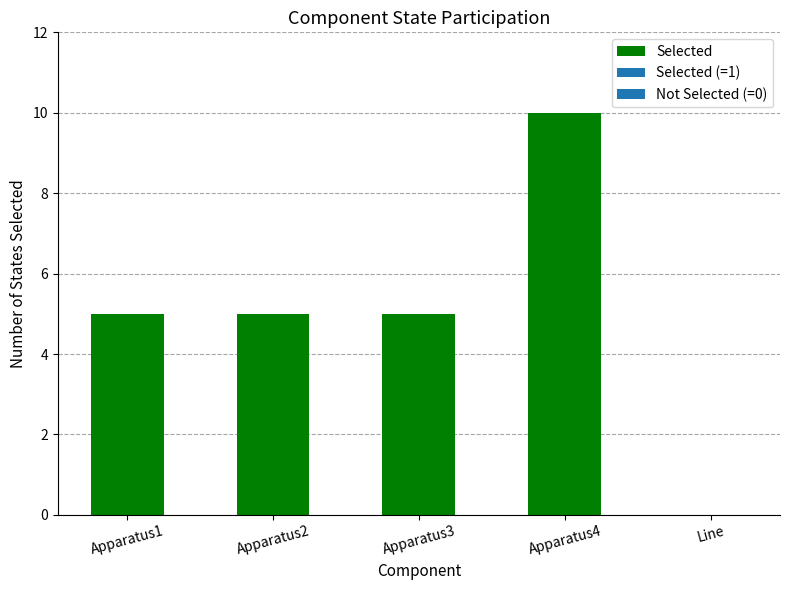

What value does the data have at Apparatus1?

5